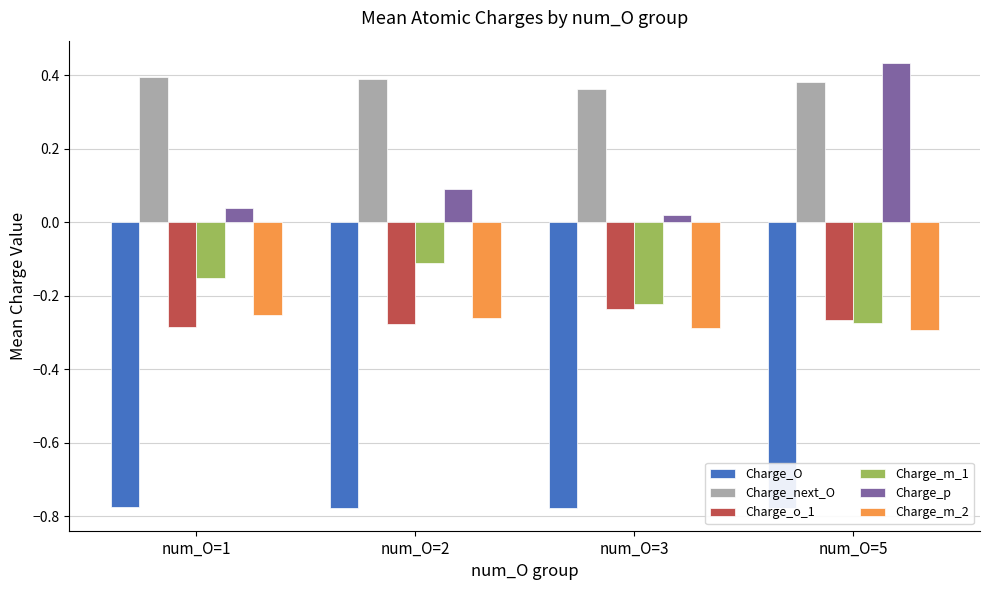

Is it true that Charge_O equals -0.8 at num_O=5?

True